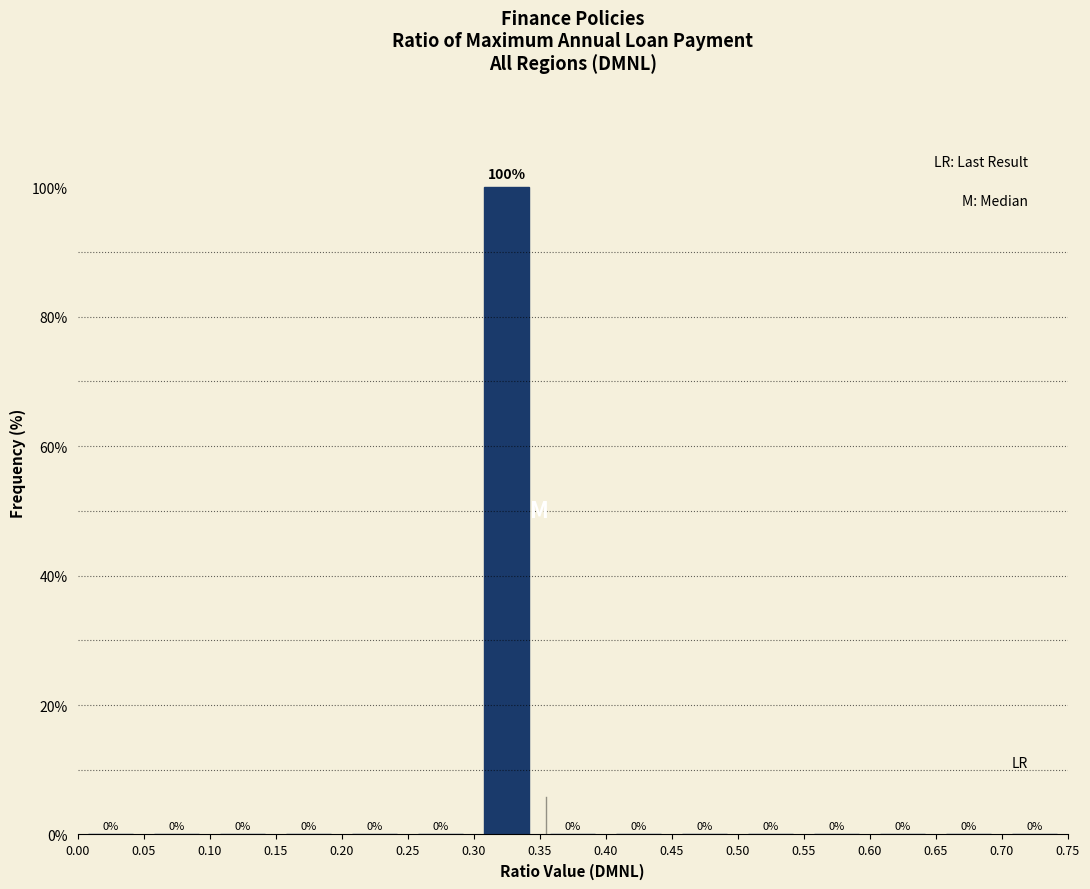

What is the height of the bar covering 0.30 to 0.35 on the x-axis?

100